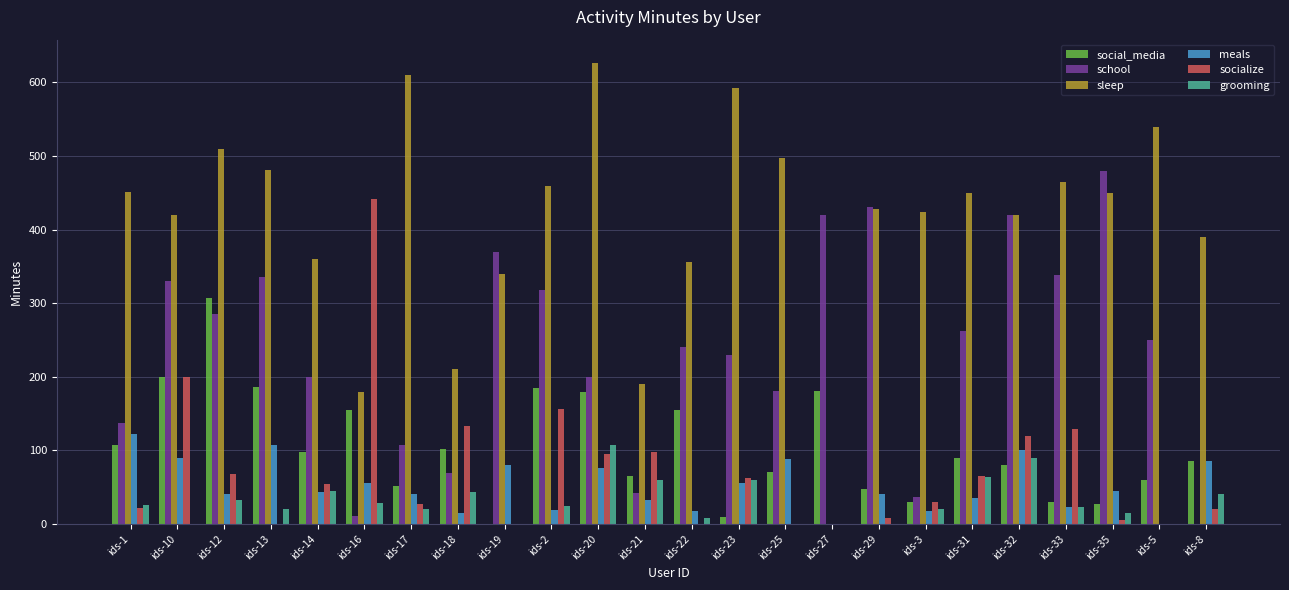

Does the chart contain stacked bars?

No